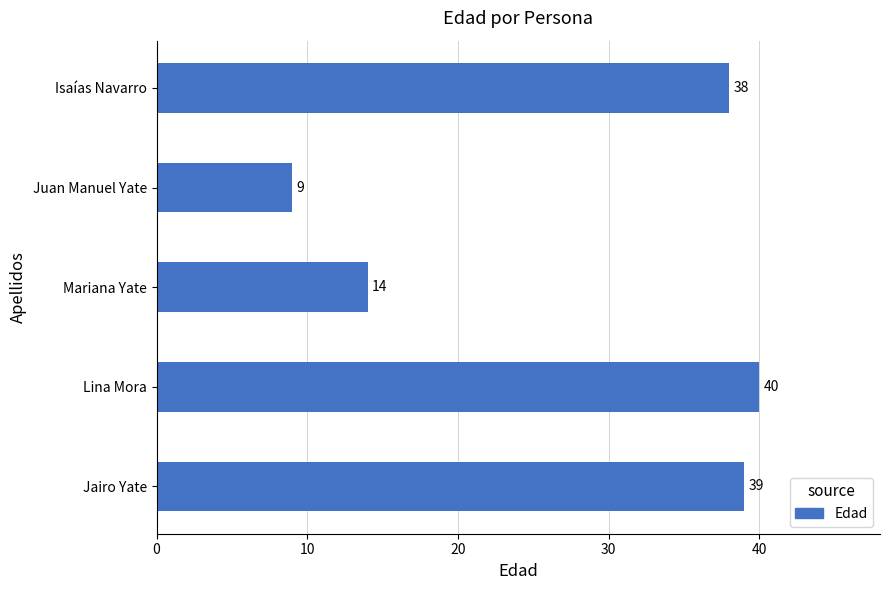

Which label corresponds to the smallest value in the chart?

Juan Manuel Yate